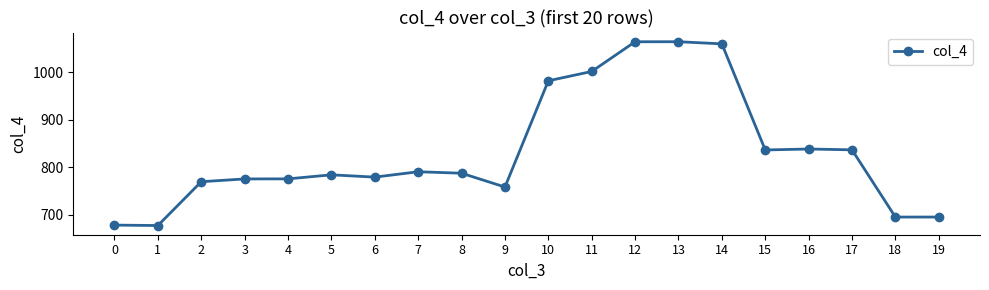

What is the sum of all values?

16642.6